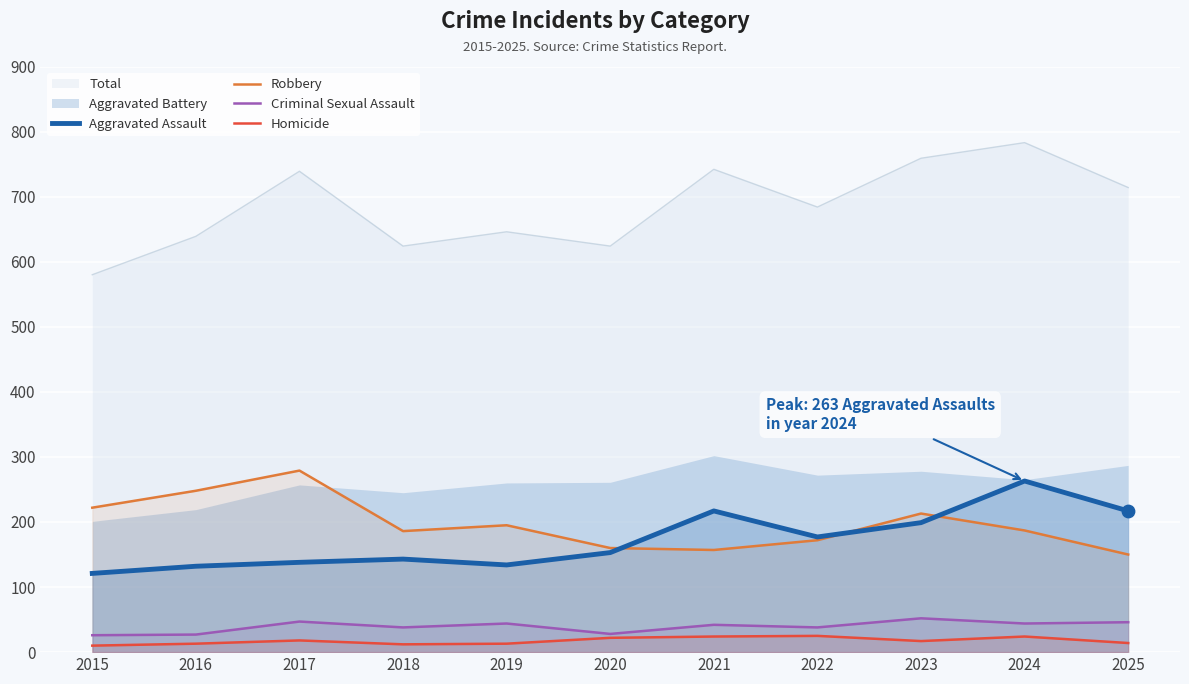

What is the maximum value for Homicide?

25